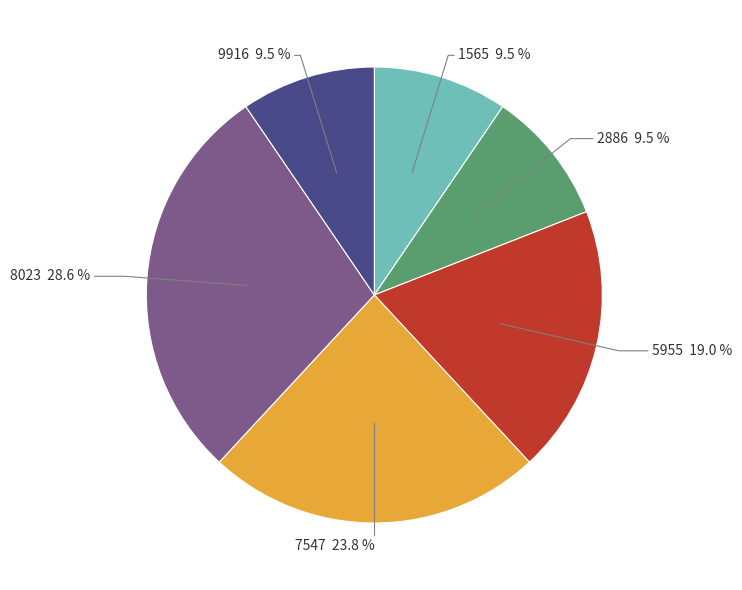

How many slices are in this pie chart?

6